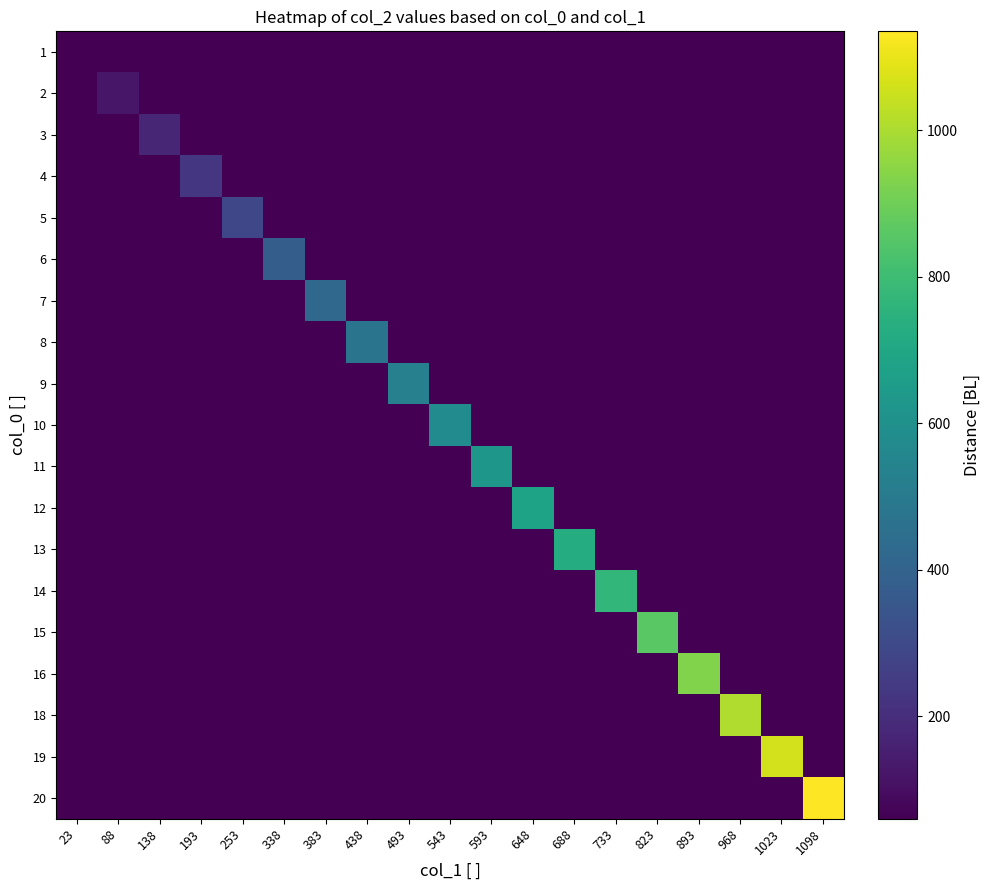

What is the maximum value shown in the chart?

1135